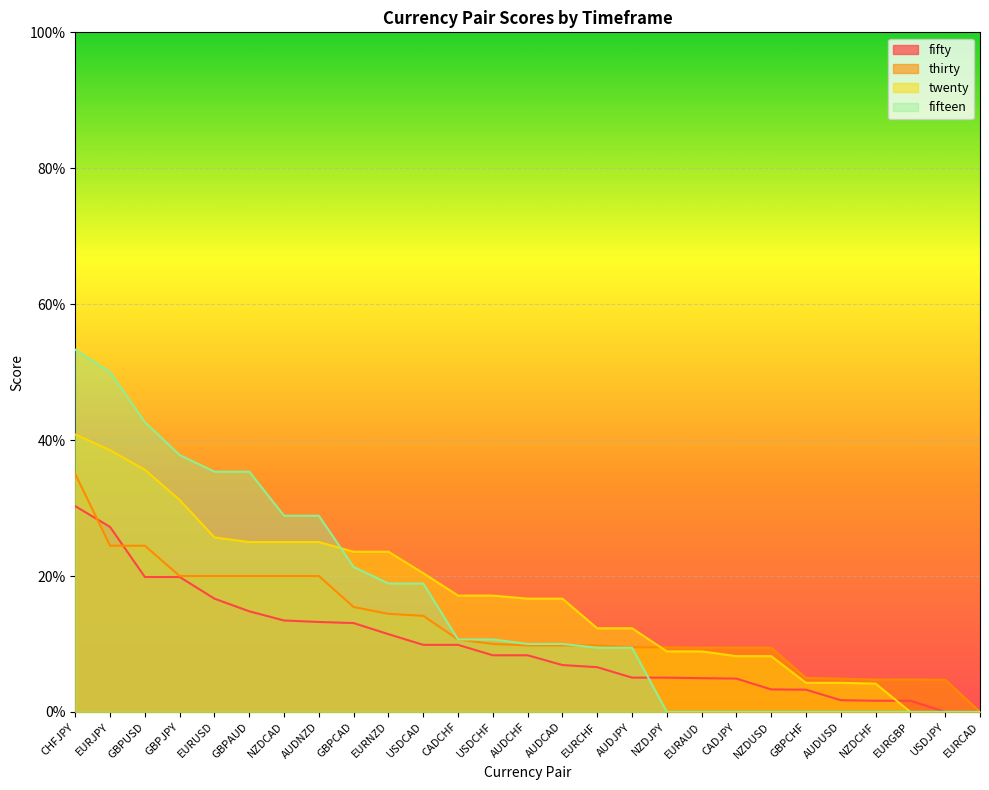

How many data points in twenty are above 0?

24